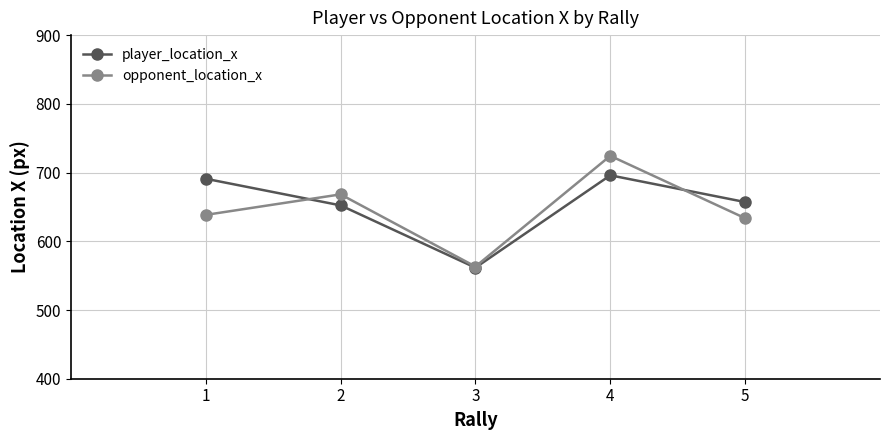

What is the approximate value of player_location_x at 3?

561.6